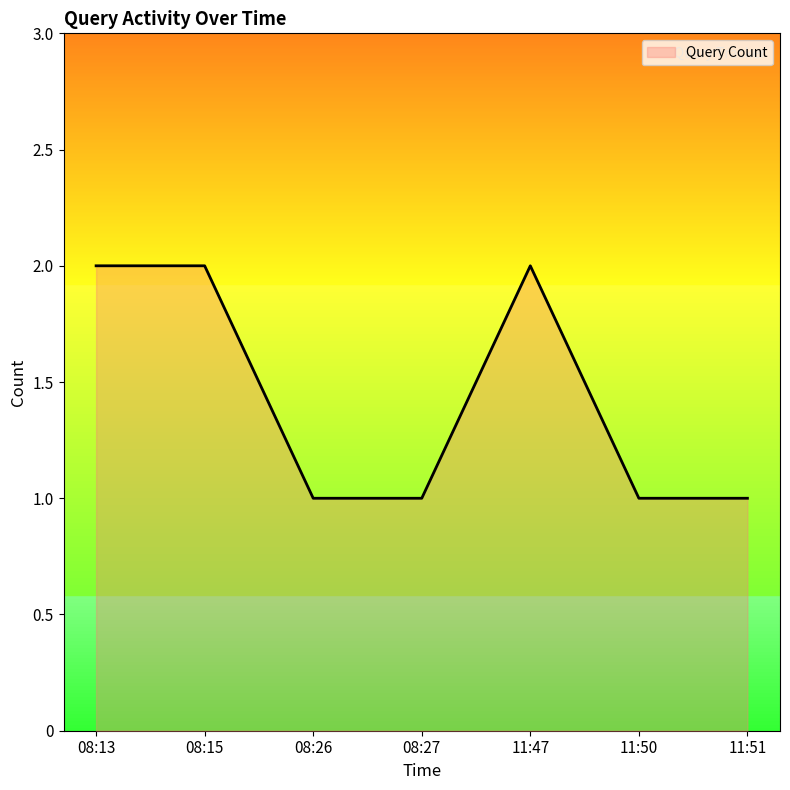

The chart shows a value of 1 at 11:50. True or false?

True